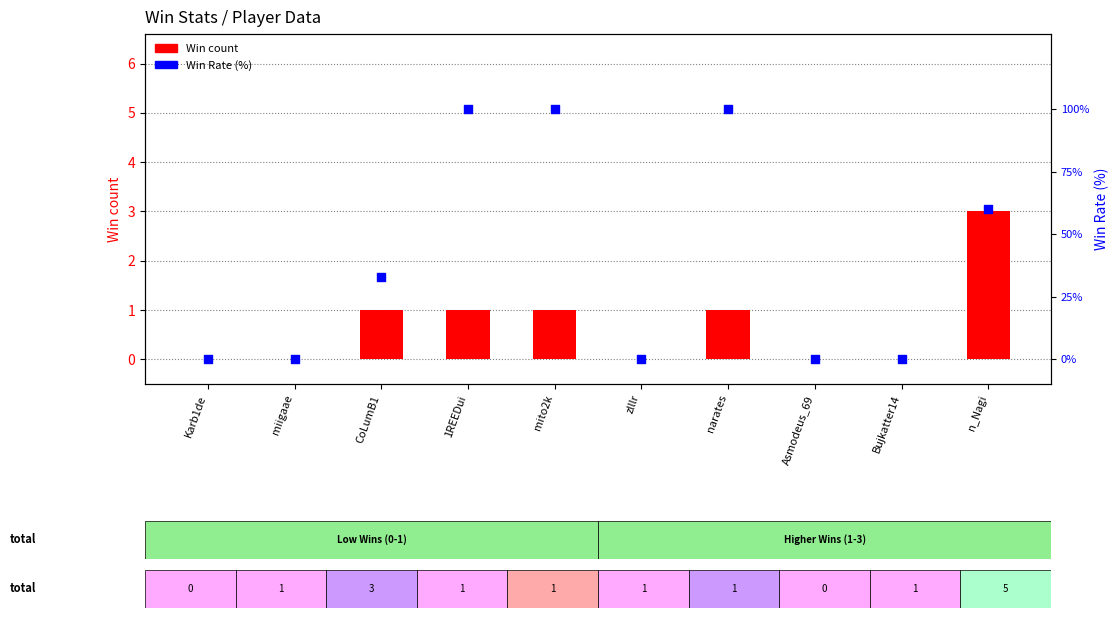

Which series has the widest spread of Y values?

Win Rate (%)